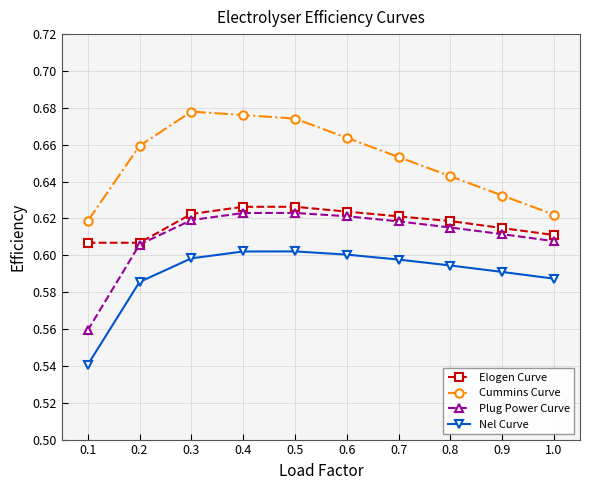

What is the total value across all series at 0.8?

2.5